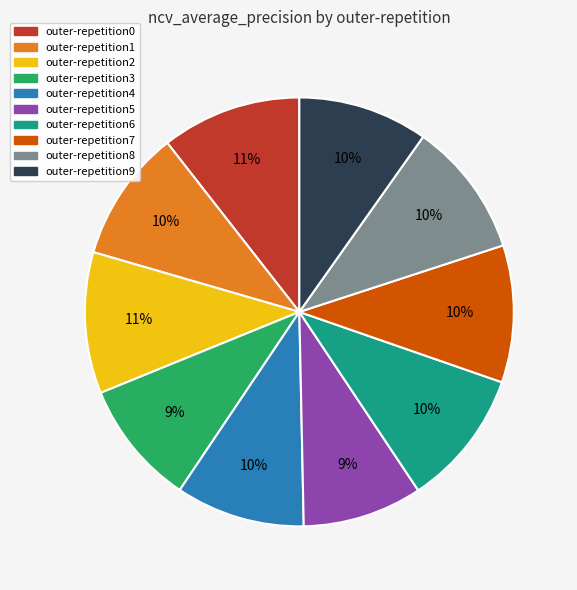

To the nearest percent, what portion does outer-repetition2 represent?

11%